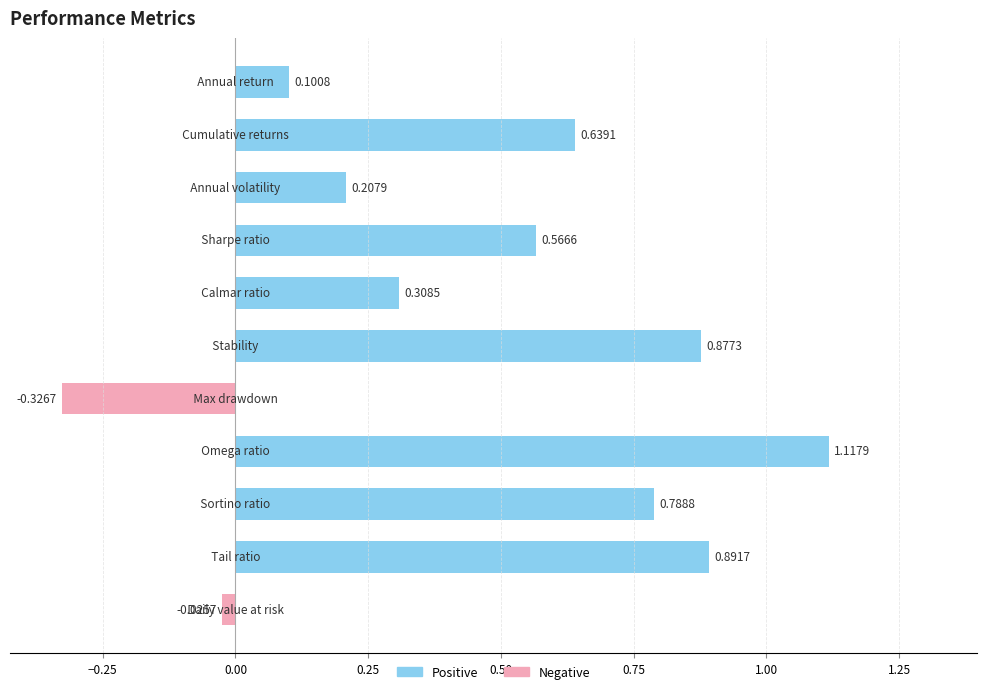

What is the difference between the maximum and minimum values?

1.4